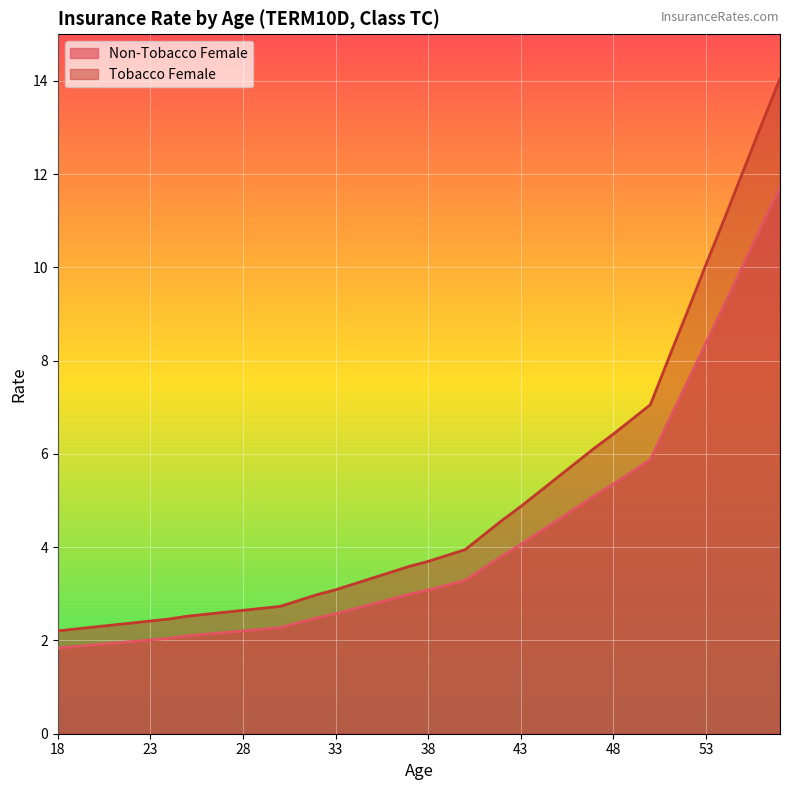

How many lines are shown in the chart?

2